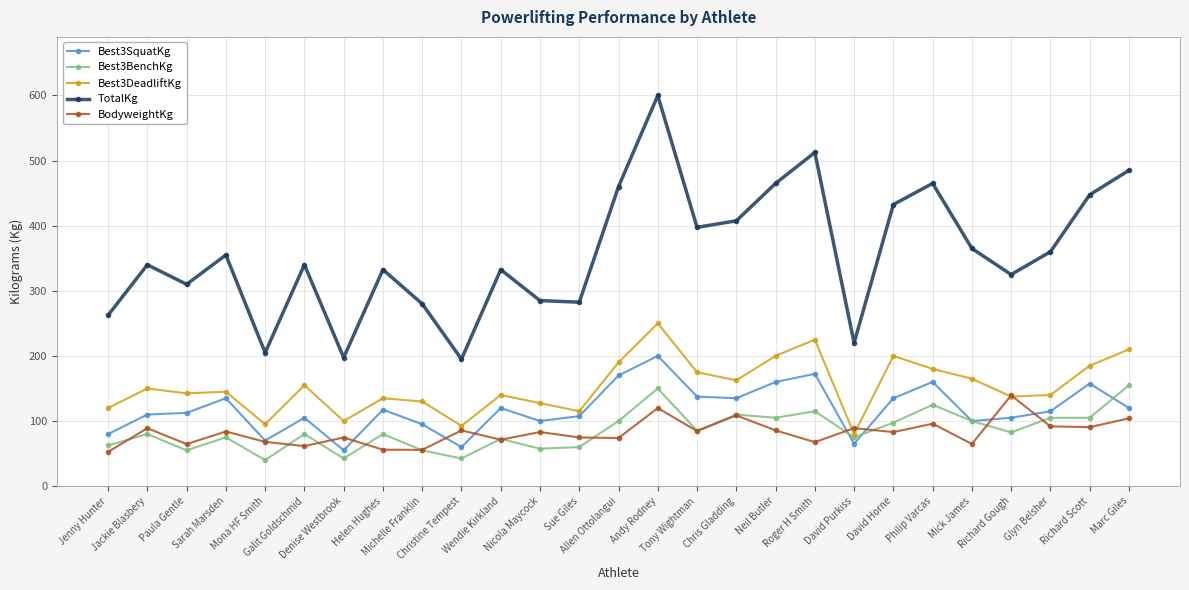

At which category does TotalKg reach its first local peak?

Jackie Blasbery